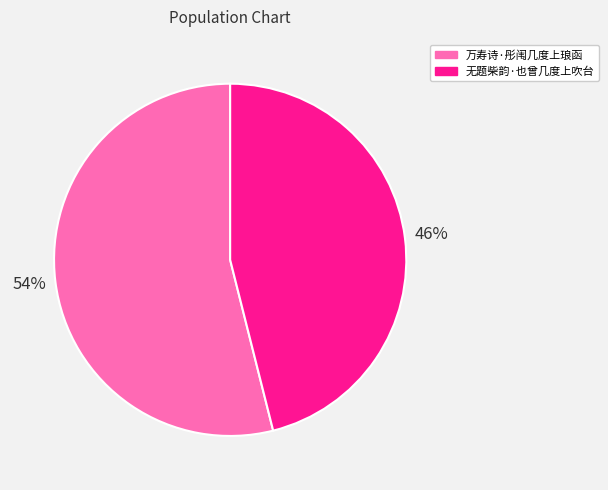

The 无题柴韵·也曾几度上吹台 slice represents 39% of the pie. True or false?

False